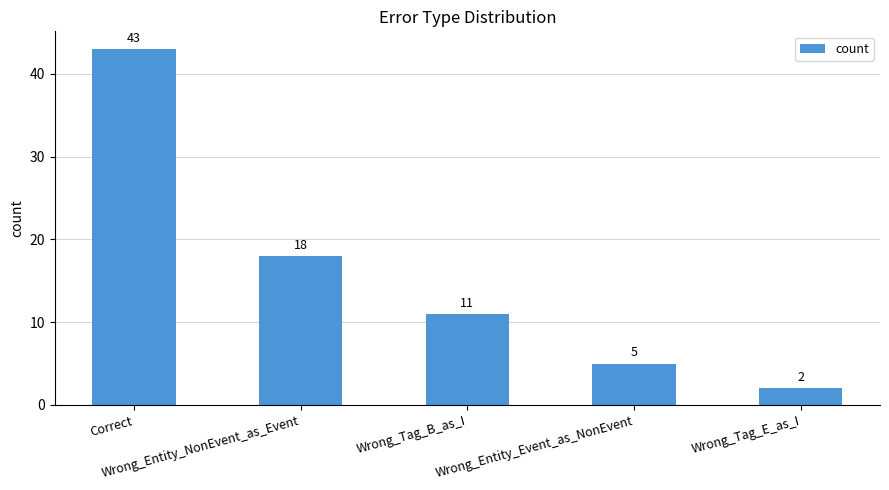

What is the greatest value displayed?

43